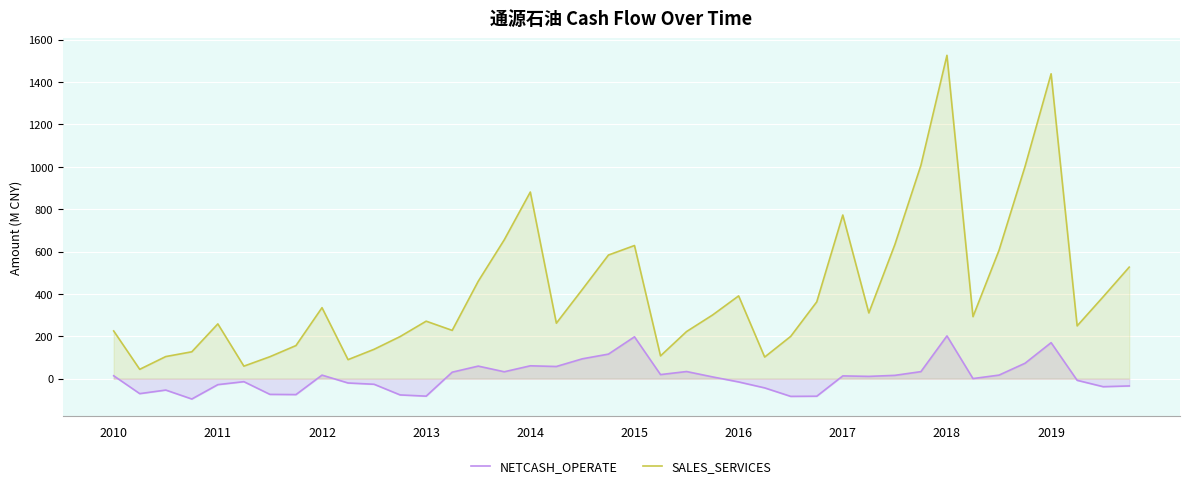

What value does the SALES_SERVICES series have at 2018?

1526.2